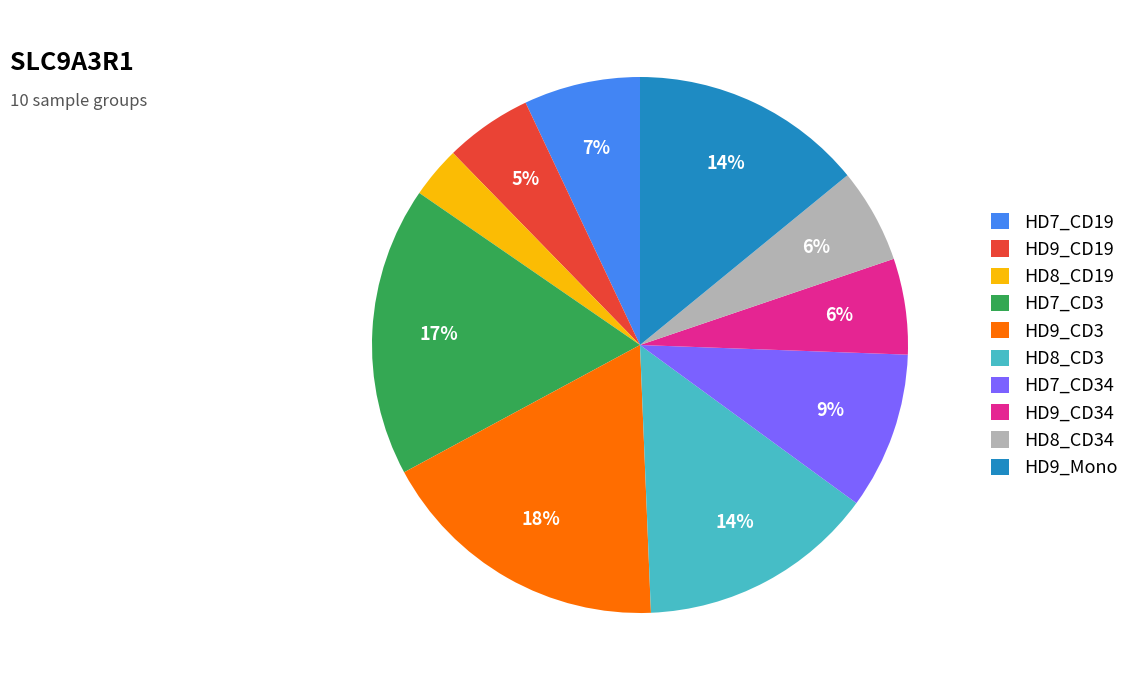

Does any single category account for the majority?

No